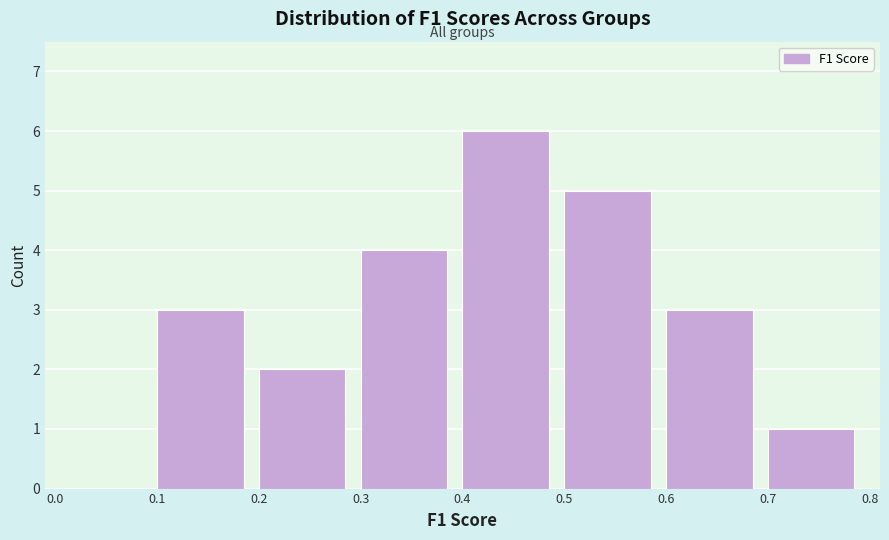

Reading left to right, list every bar in this chart as the range it spans on the x-axis followed by its height. The values are not printed on the chart, so give them approximately, as read against the axis.

0.0 to 0.1: 0
0.1 to 0.2: 3
0.2 to 0.3: 2
0.3 to 0.4: 4
0.4 to 0.5: 6
0.5 to 0.6: 5
0.6 to 0.7: 3
0.7 to 0.8: 1